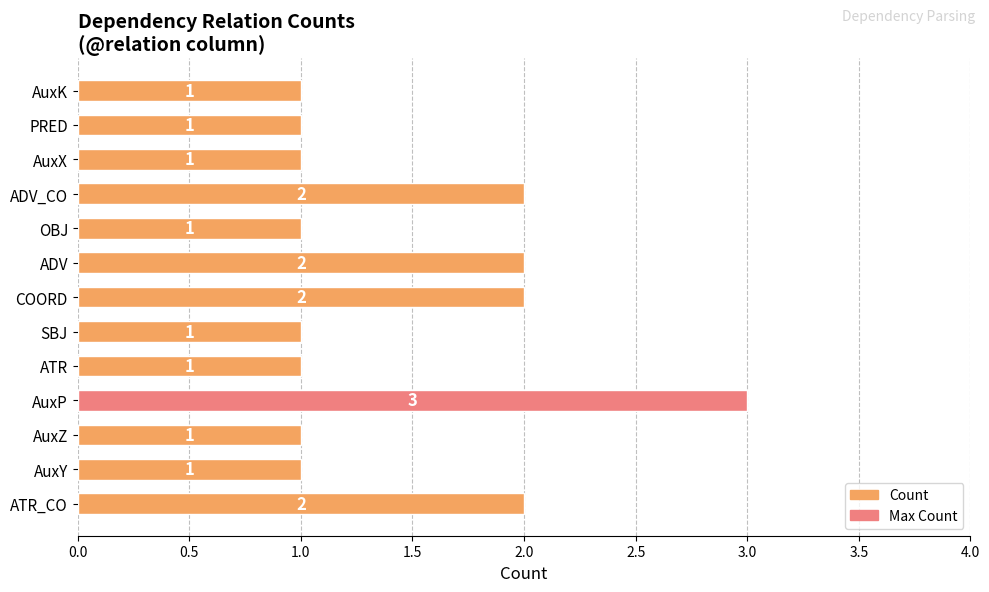

What is the ratio of the value at SBJ to the value at ADV_CO?

0.5